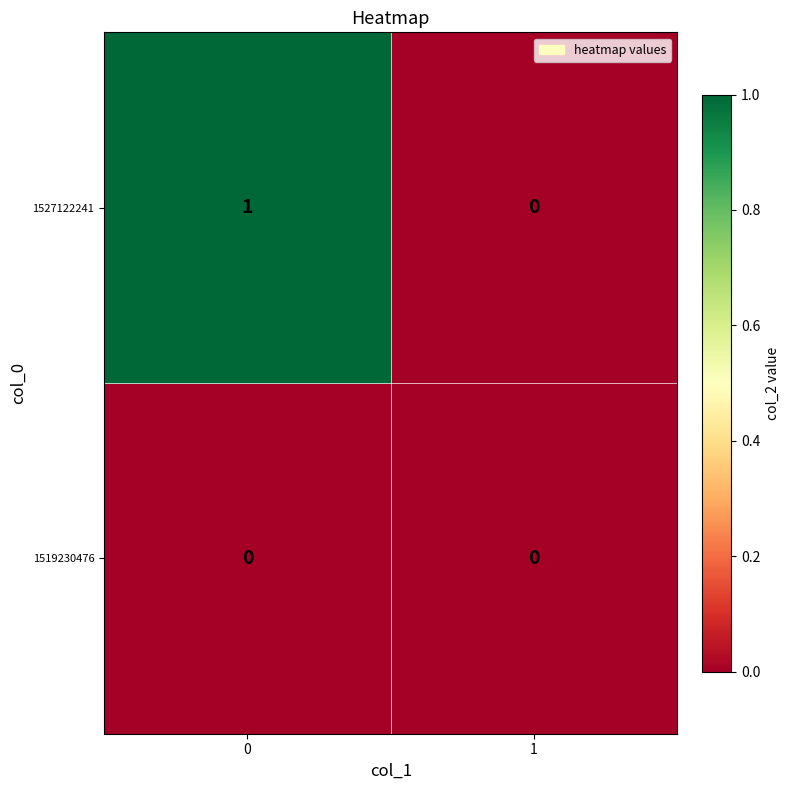

How many distinct data groups are displayed?

2